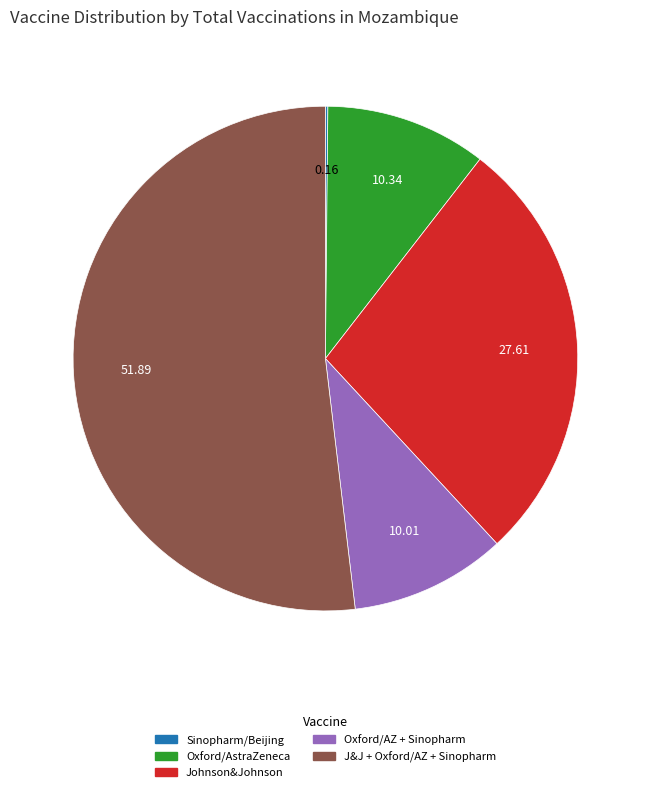

Which category has the biggest portion of the pie?

J&J + Oxford/AZ + Sinopharm